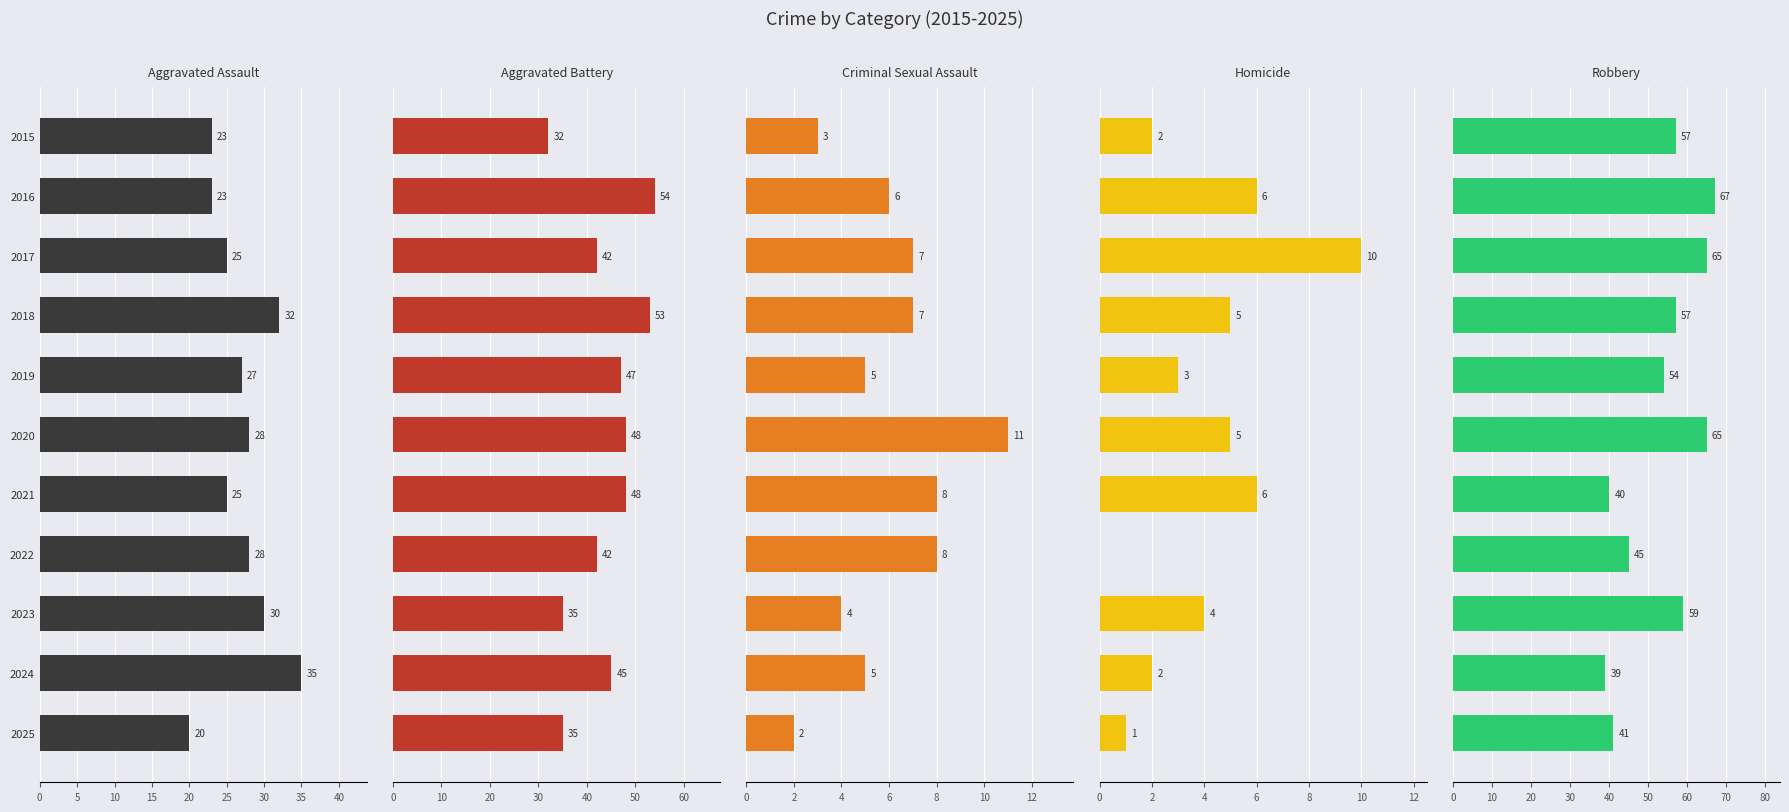

Which series has the largest range (max minus min)?

Robbery